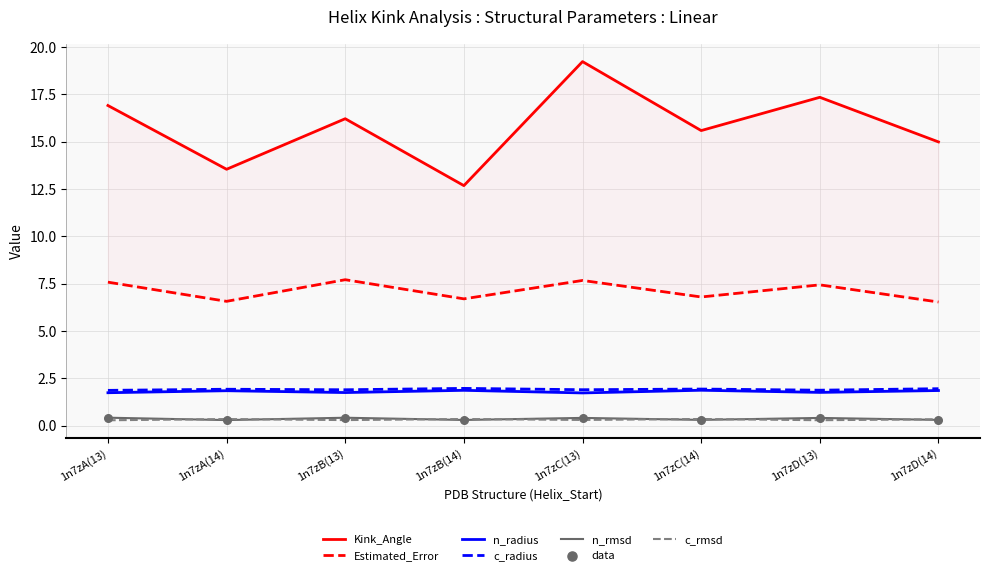

What is the total value across all series at 14?

28.3